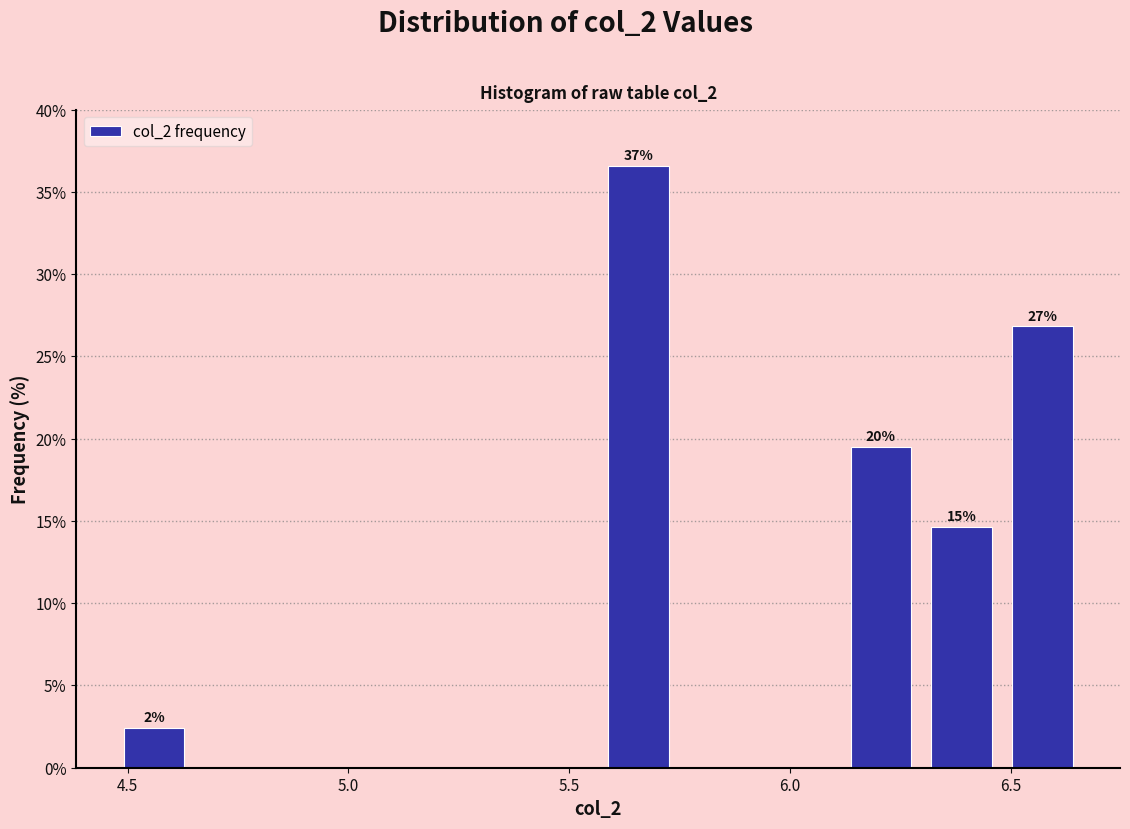

Around what value on the x-axis is the tallest bar? Give the approximate position of its centre, as read against the axis.

5.65